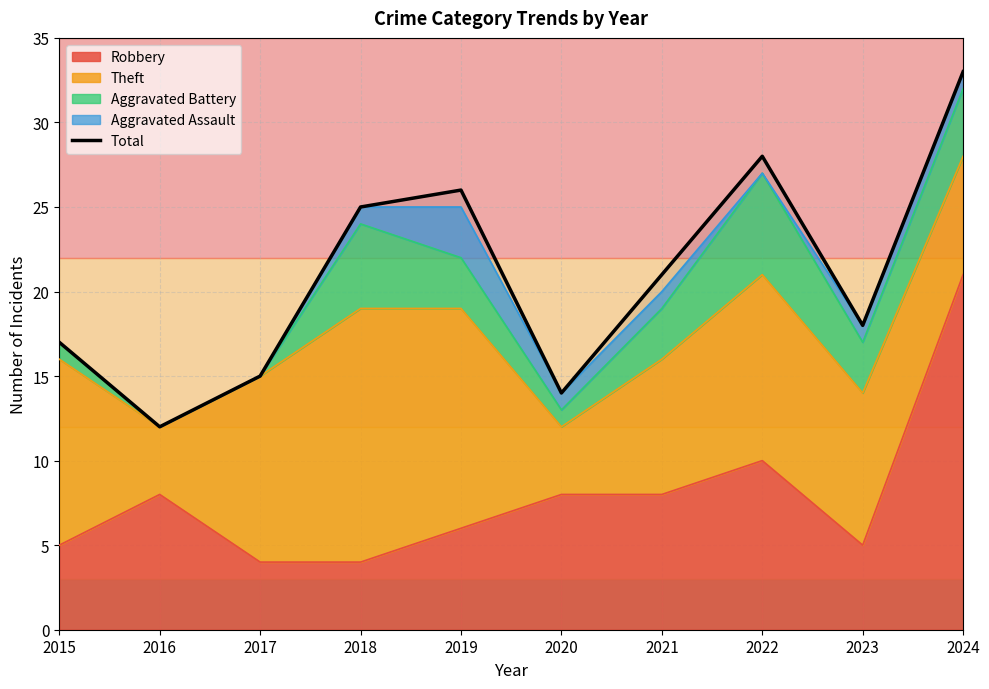

List the labels in order of value, smallest first.

2016, 2020, 2017, 2015, 2023, 2021, 2018, 2019, 2022, 2024